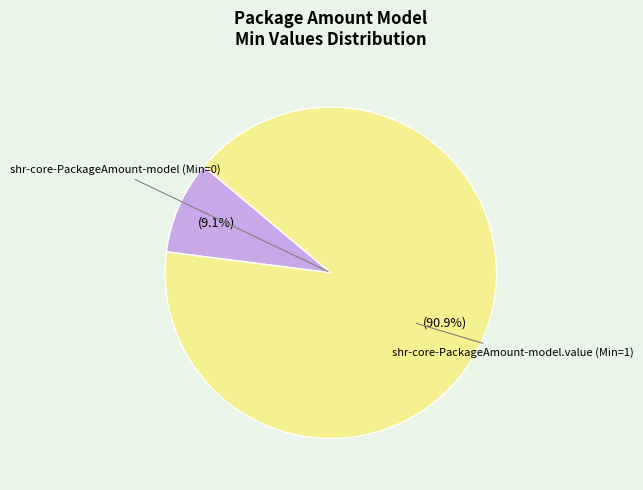

Does any single category account for the majority?

Yes